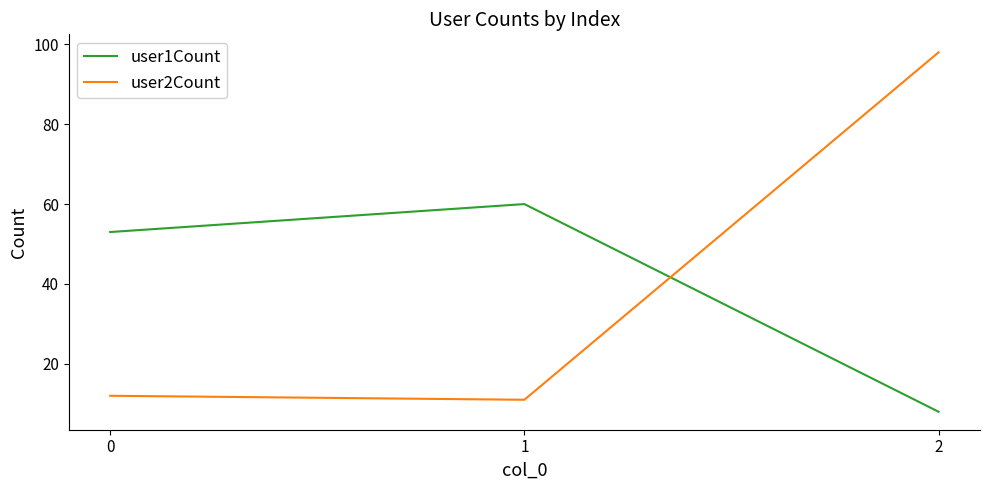

Is it true that user2Count equals 12 at 0?

True